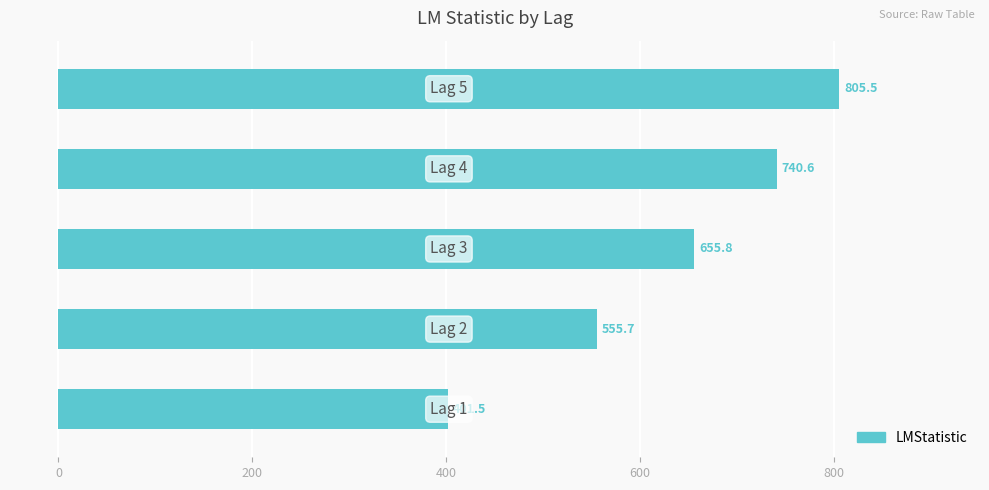

What is the maximum value shown in the chart?

805.5